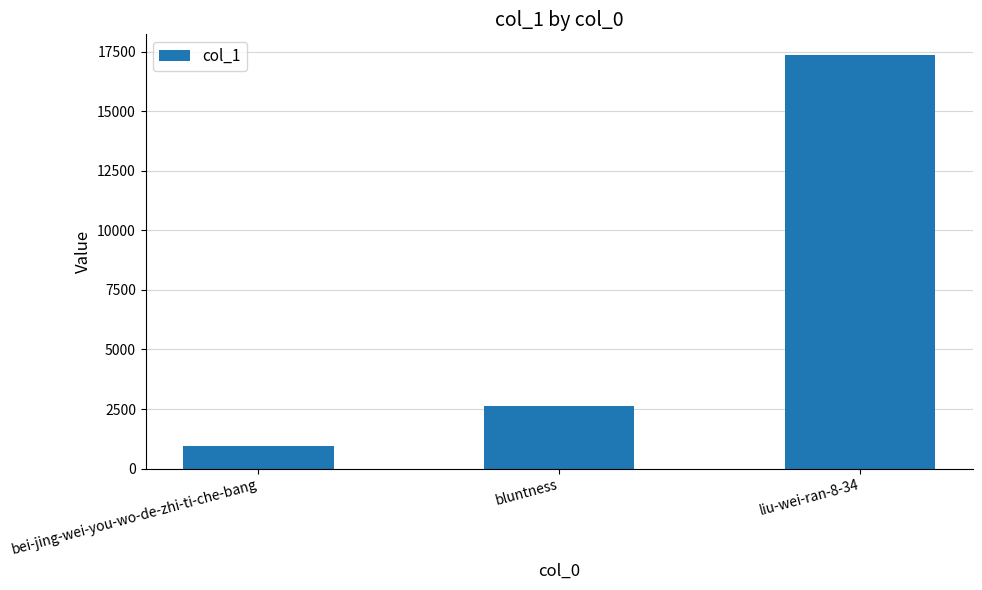

What is the value of the 2nd bar from the left?

2623